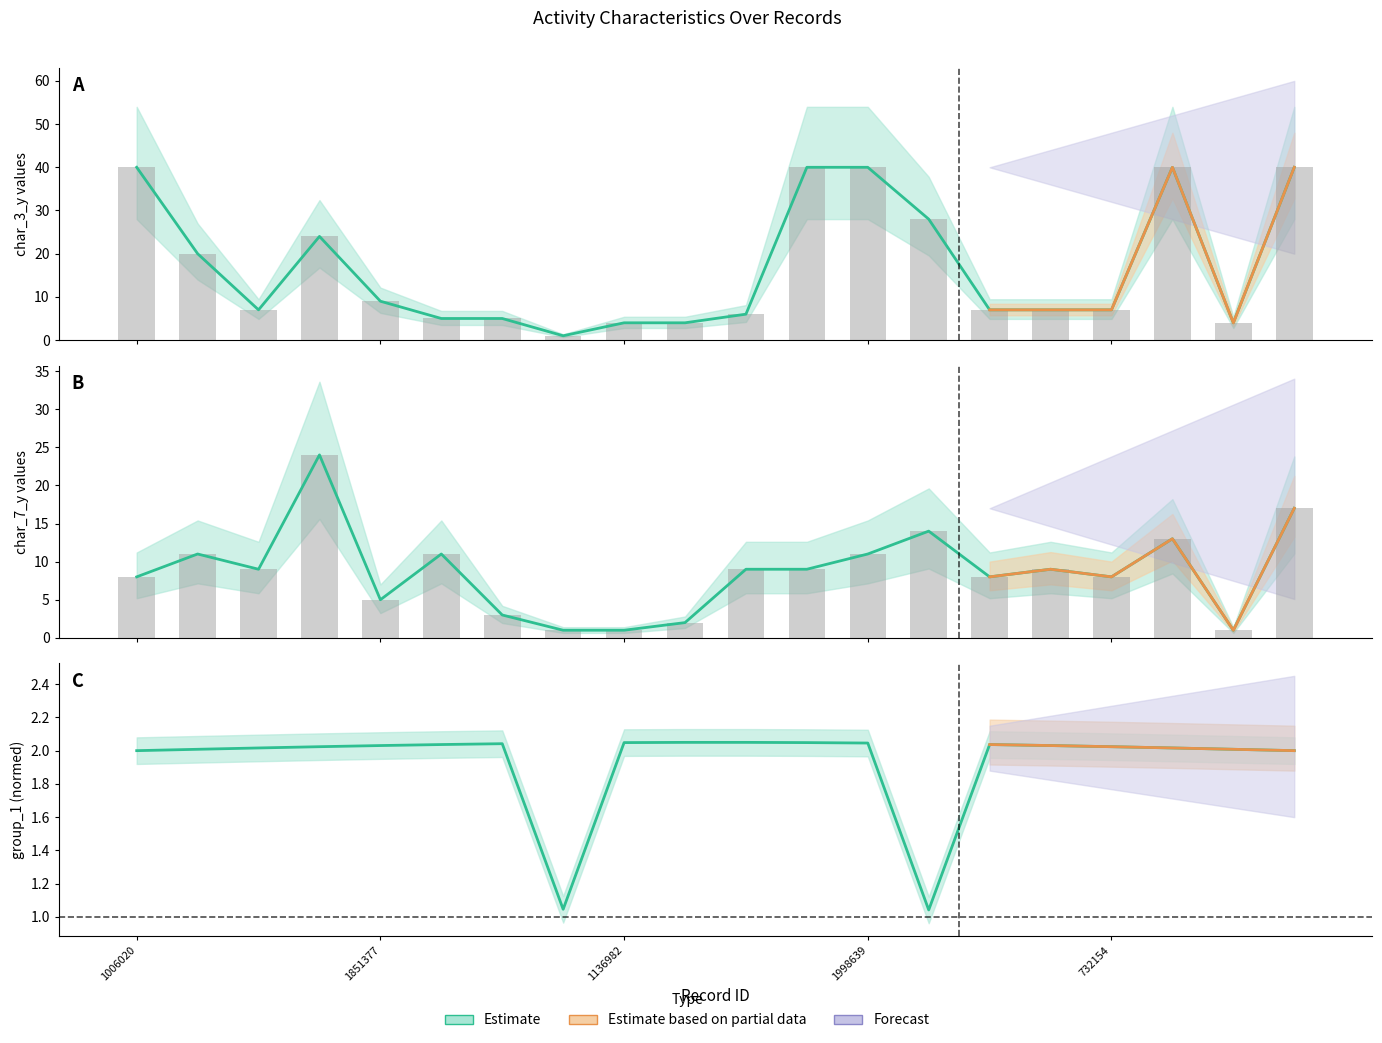

How many data points in group_1 are above 2?

16